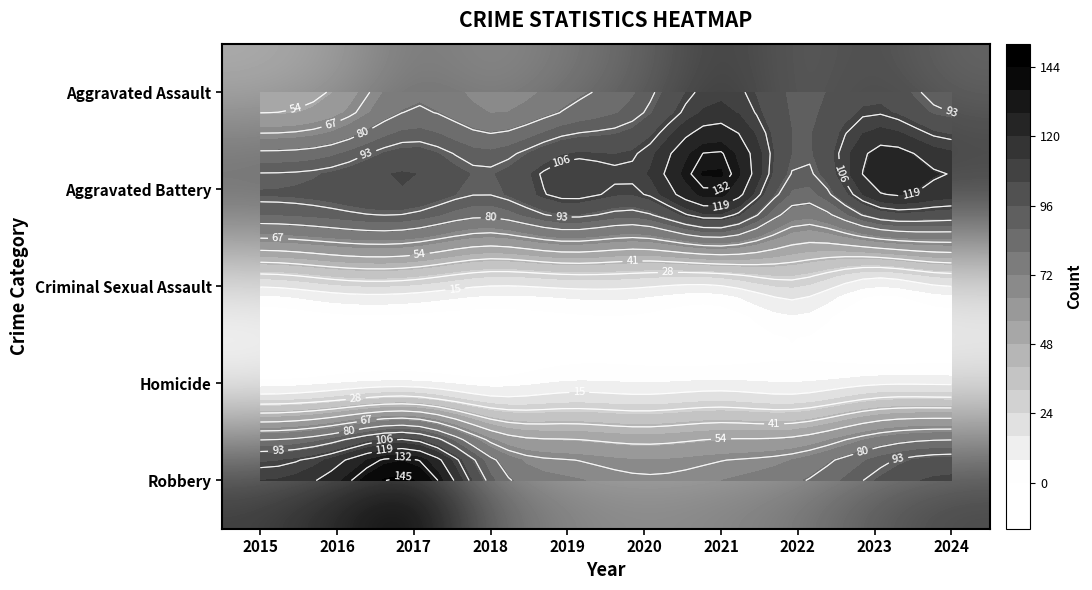

Count the number of categories in the chart.

10